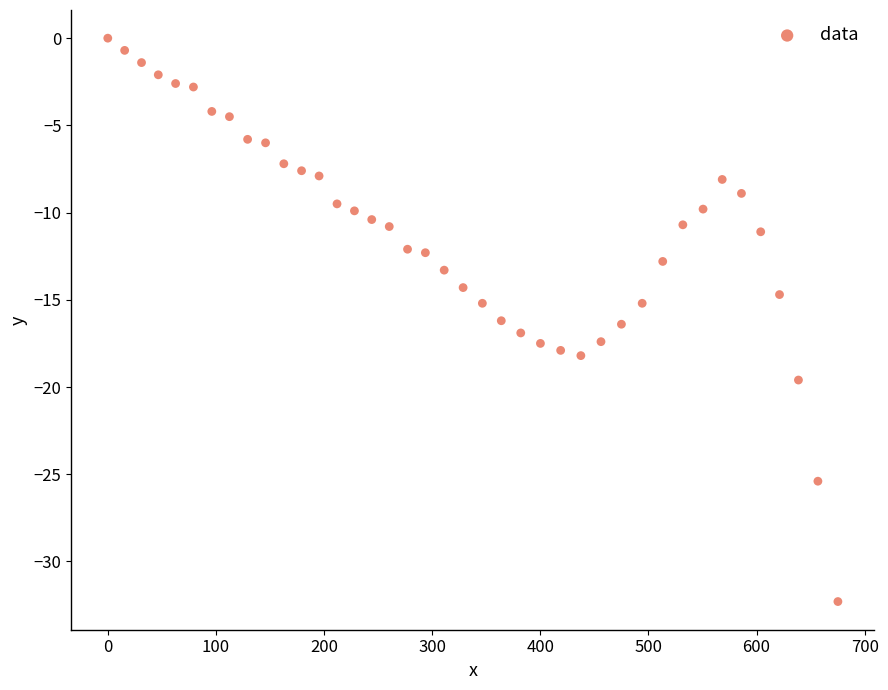

What is the range of X values (max minus min)?

675.2